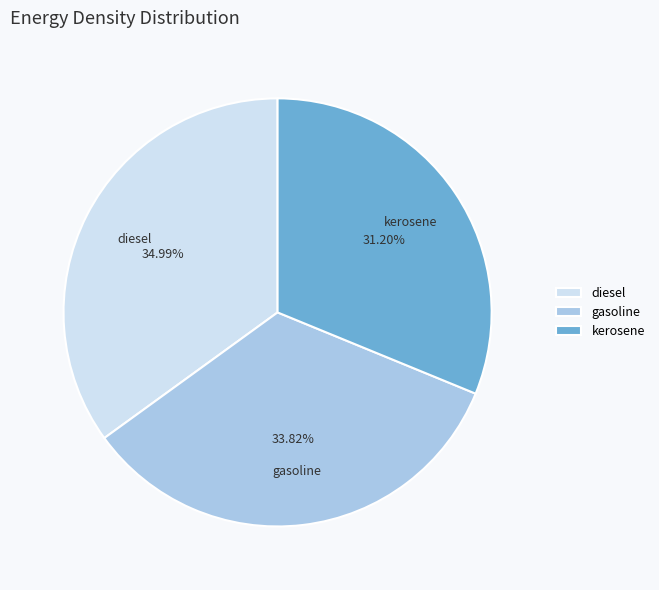

Does gasoline account for over 50% of the chart?

No